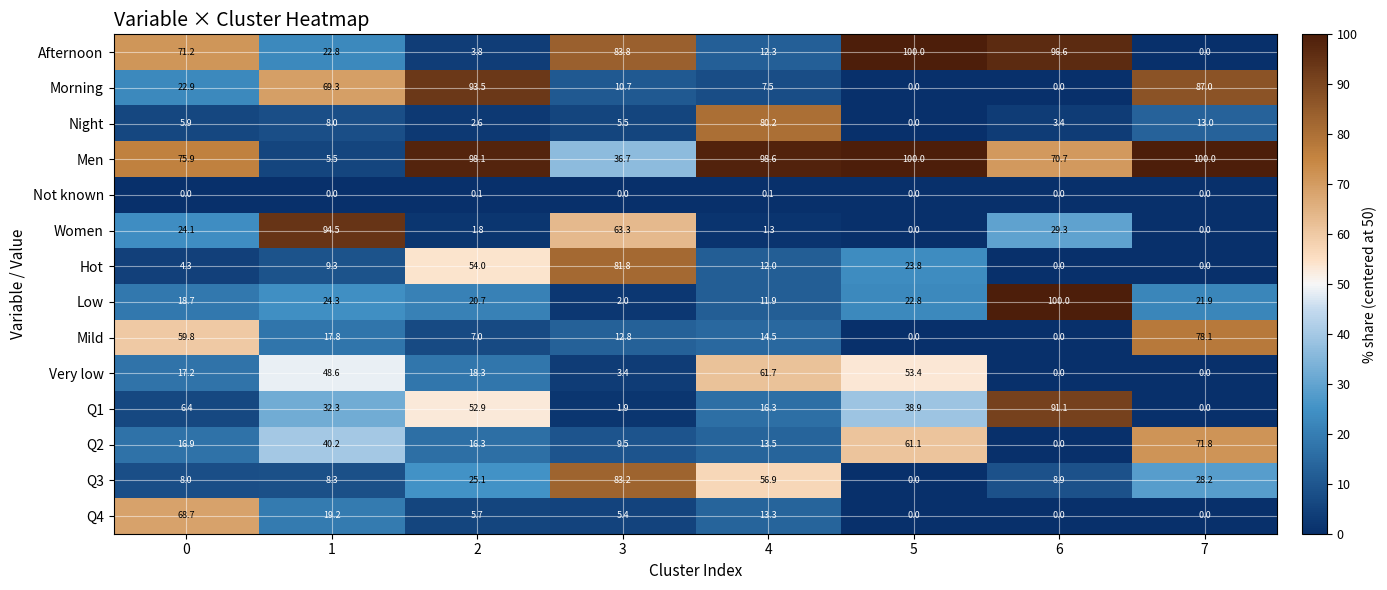

What is the approximate value of Q2 at 1?

40.2